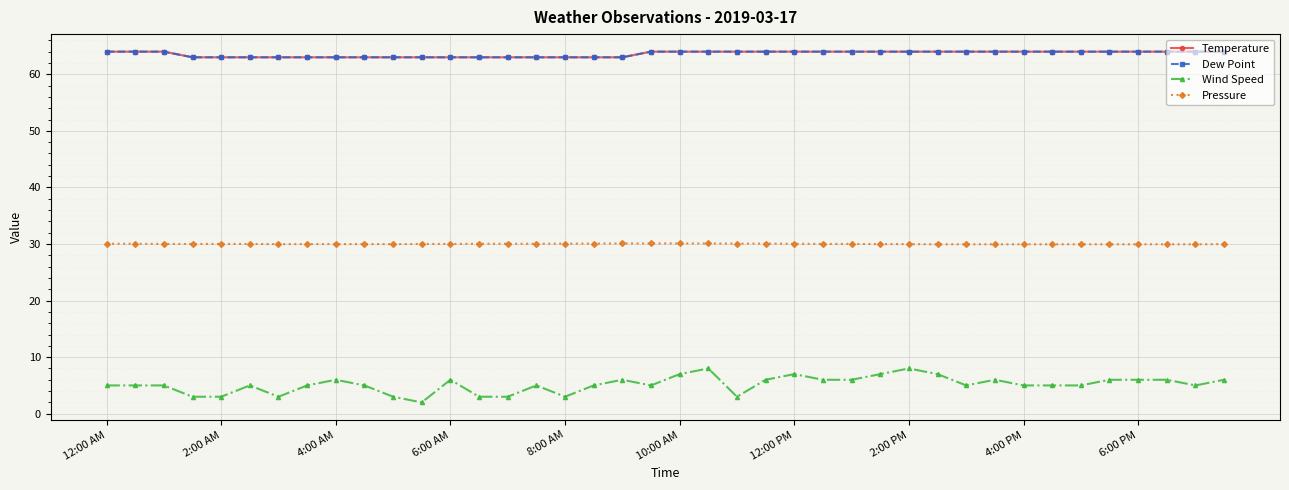

Which series has the largest range (max minus min)?

Wind Speed